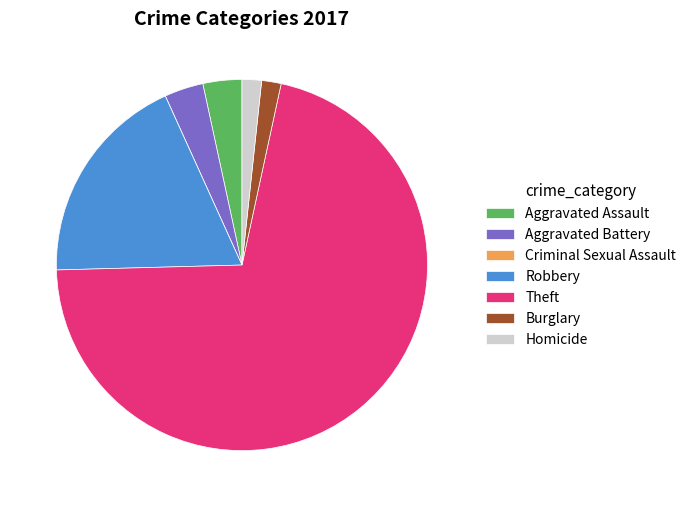

Which category has the biggest portion of the pie?

Theft